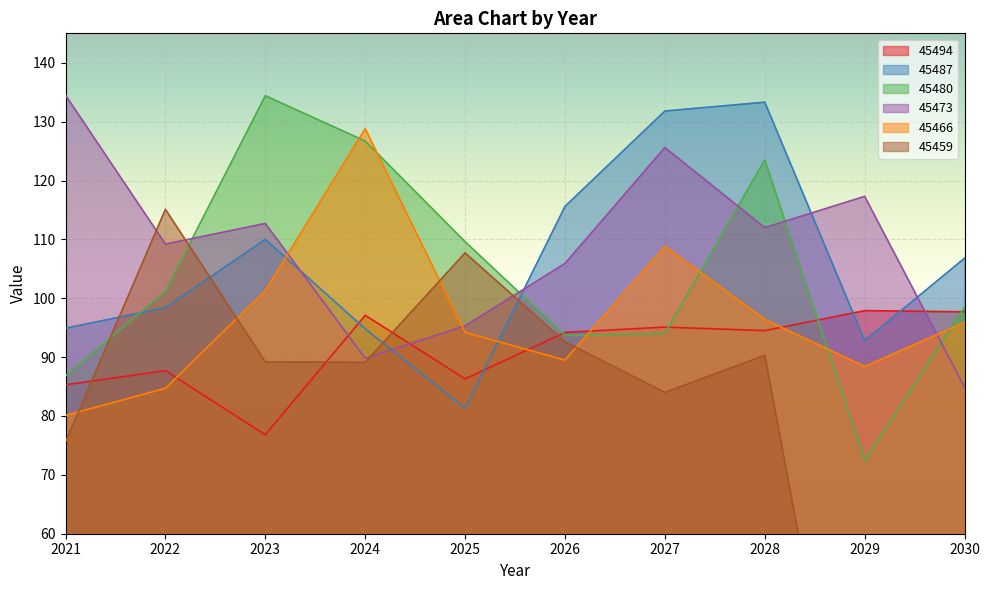

At which category does the chart reach its minimum across all series?

2029